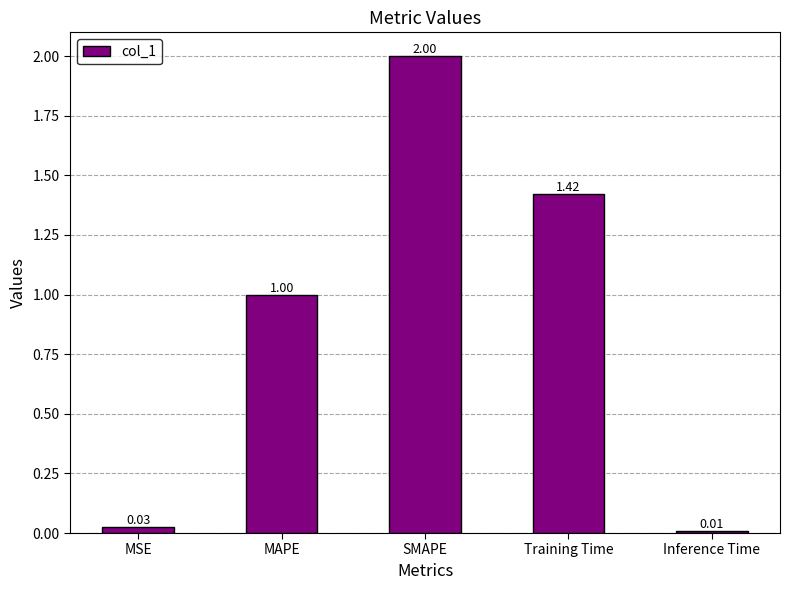

What is the greatest value displayed?

2.0